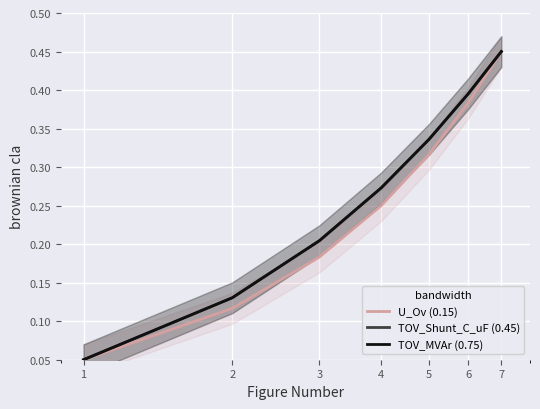

How many lines are shown in the chart?

3